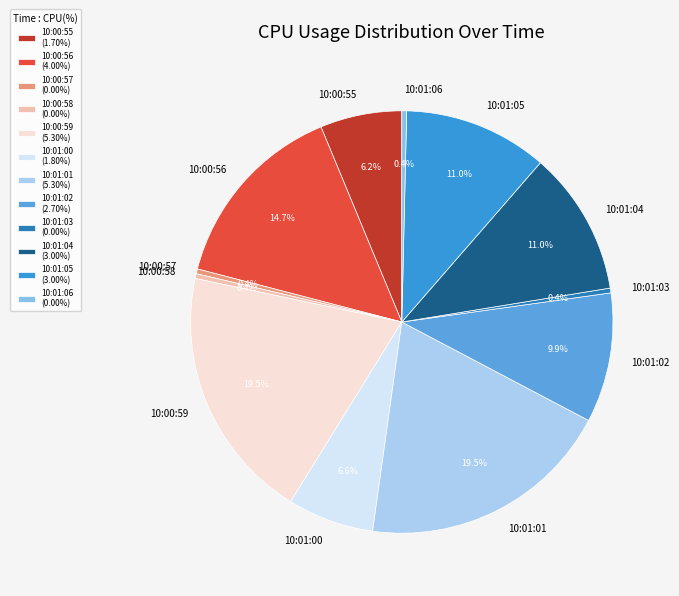

Which has a higher value, 10:01:02 or 10:01:03?

10:01:02